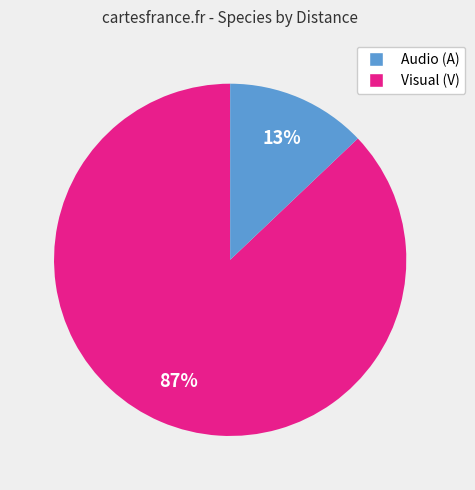

Count the number of slices in the pie.

2